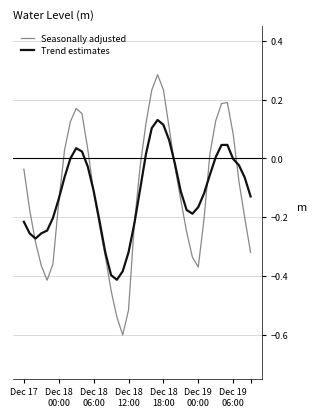

At how many categories does at least one series exceed 0?

15